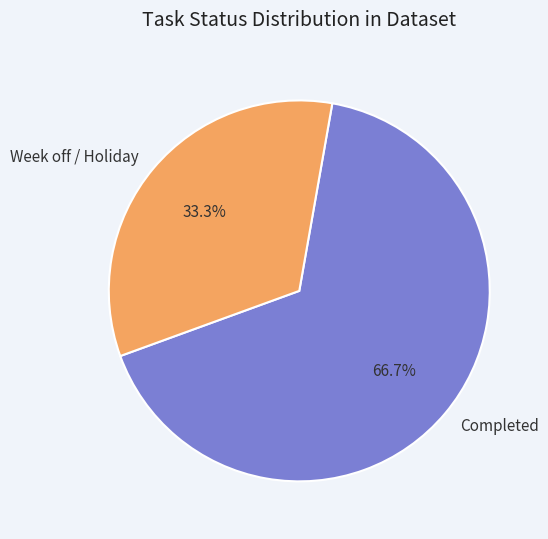

How many segments does this pie chart have?

2